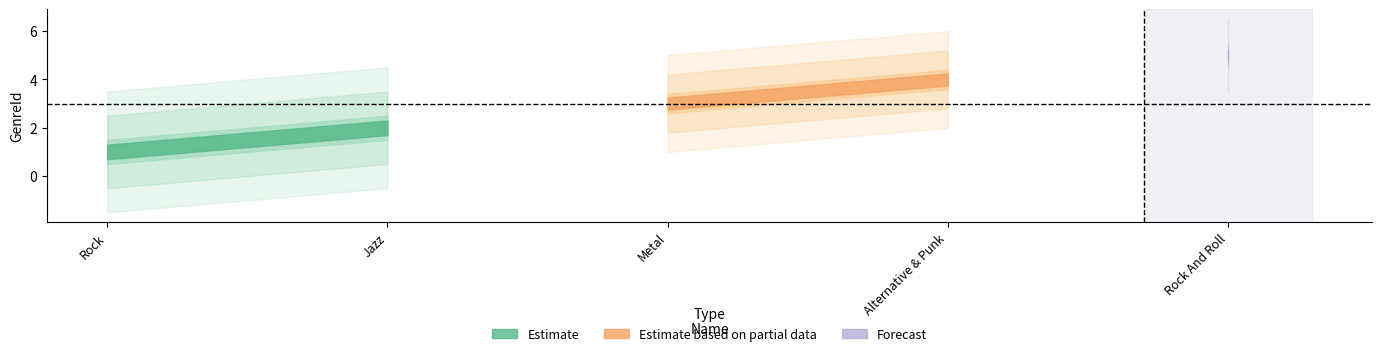

Is it true that the value at Alternative & Punk is 4?

True